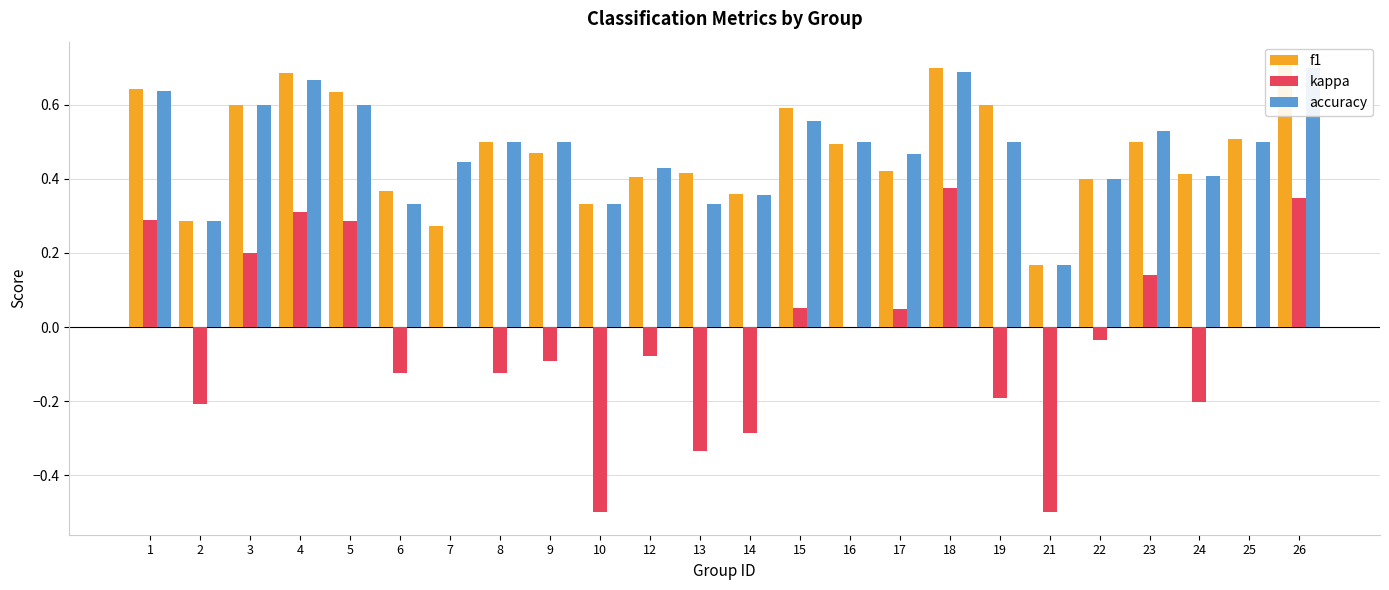

Rank the series at 21 from highest to lowest value.

f1, accuracy, kappa